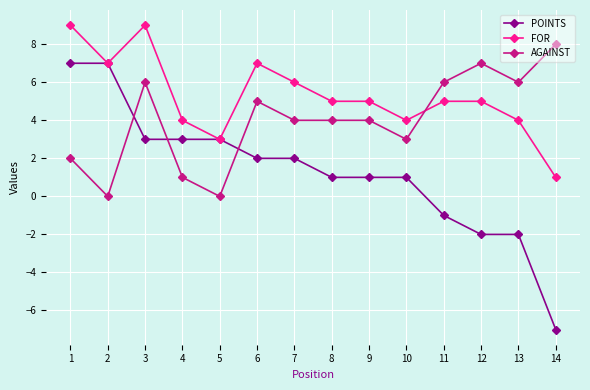

Rank the series by their maximum value, from highest to lowest.

FOR, AGAINST, POINTS